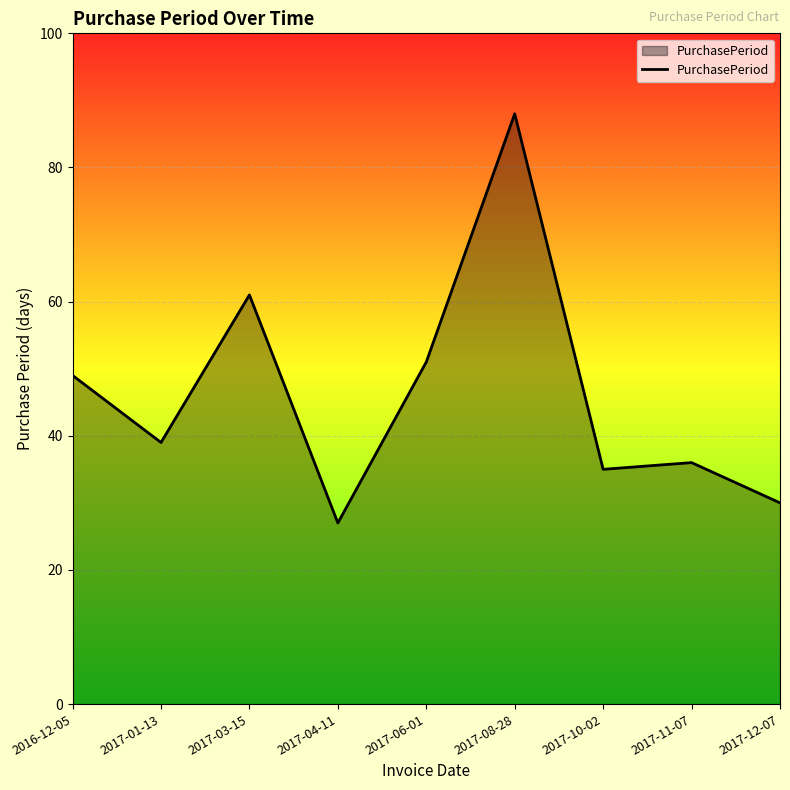

What is the sum of the values at 2017-06-01 and 2017-08-28?

139